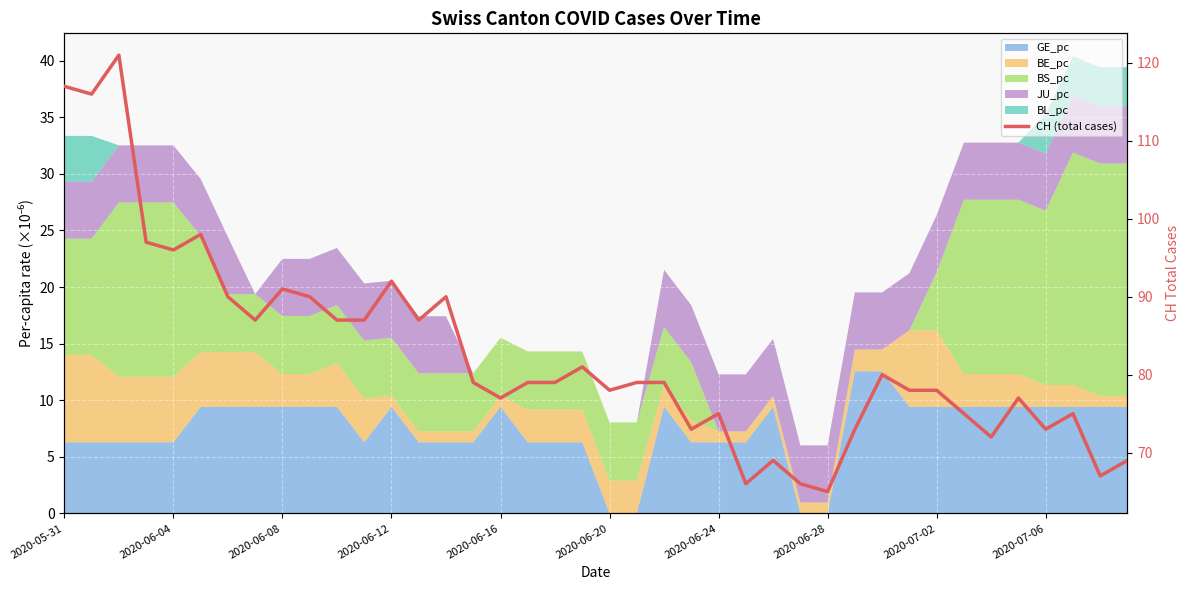

What position from the left is 30?

31